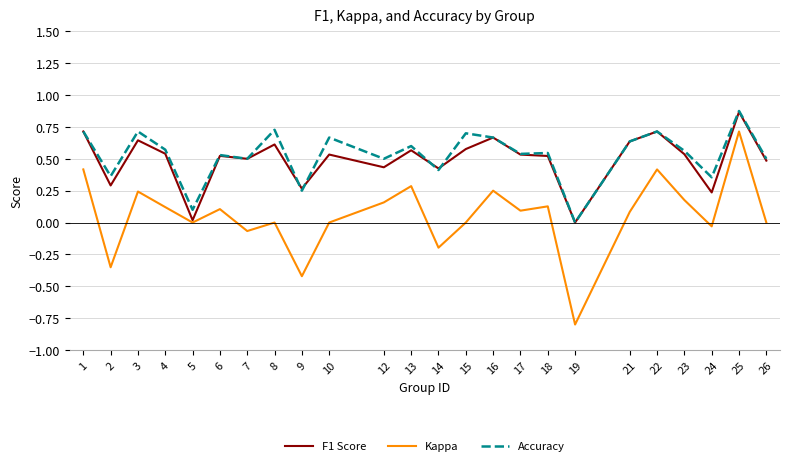

Is it true that Accuracy equals 0.2 at 16?

False